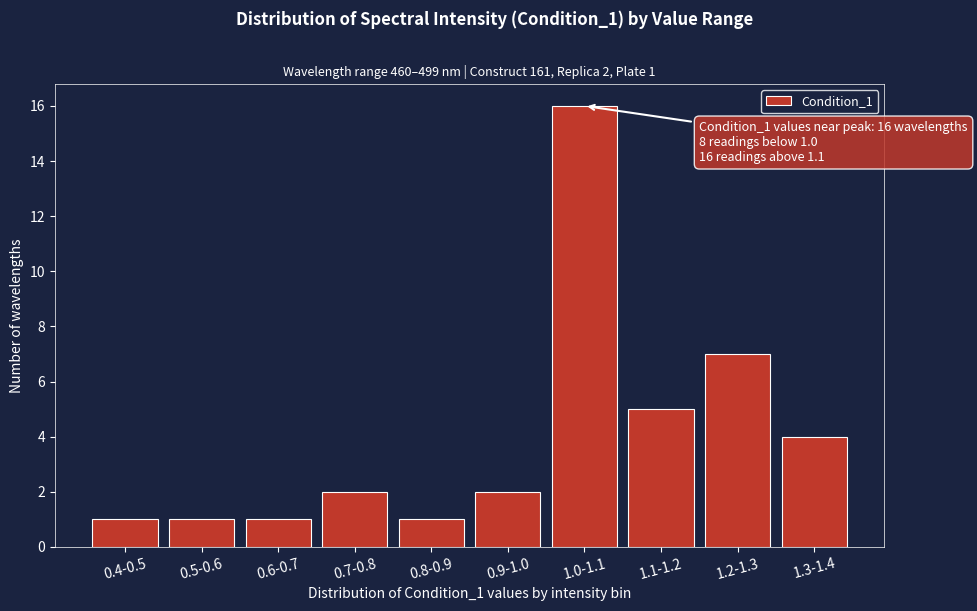

Reading left to right, what are all the values shown in this chart?

0.4-0.5=1	0.5-0.6=1	0.6-0.7=1	0.7-0.8=2	0.8-0.9=1	0.9-1.0=2	1.0-1.1=16	1.1-1.2=5	1.2-1.3=7	1.3-1.4=4